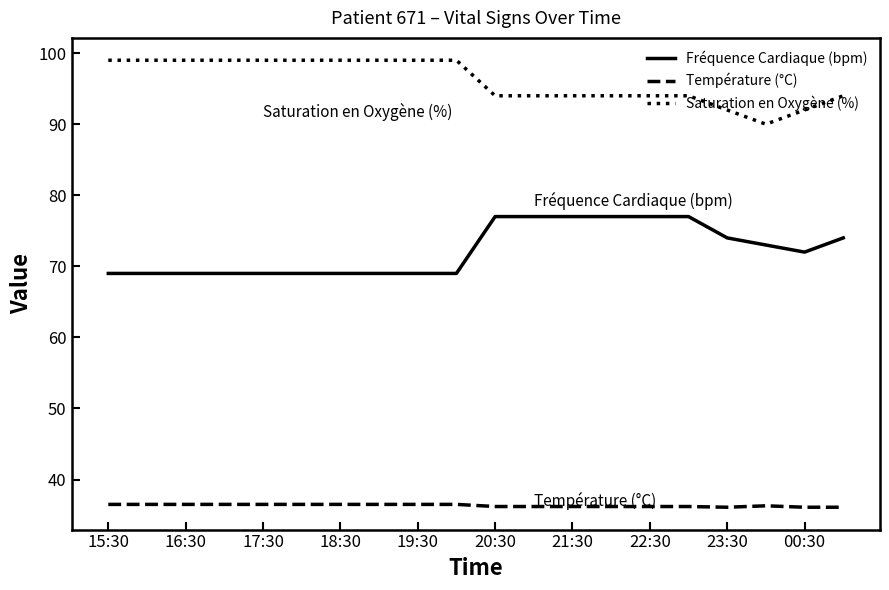

How many lines are shown in the chart?

3